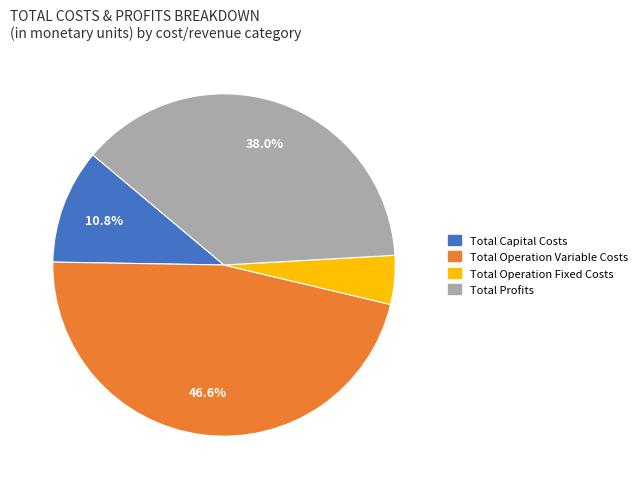

To the nearest percent, what percentage of the pie is Total Operation Fixed Costs?

5%